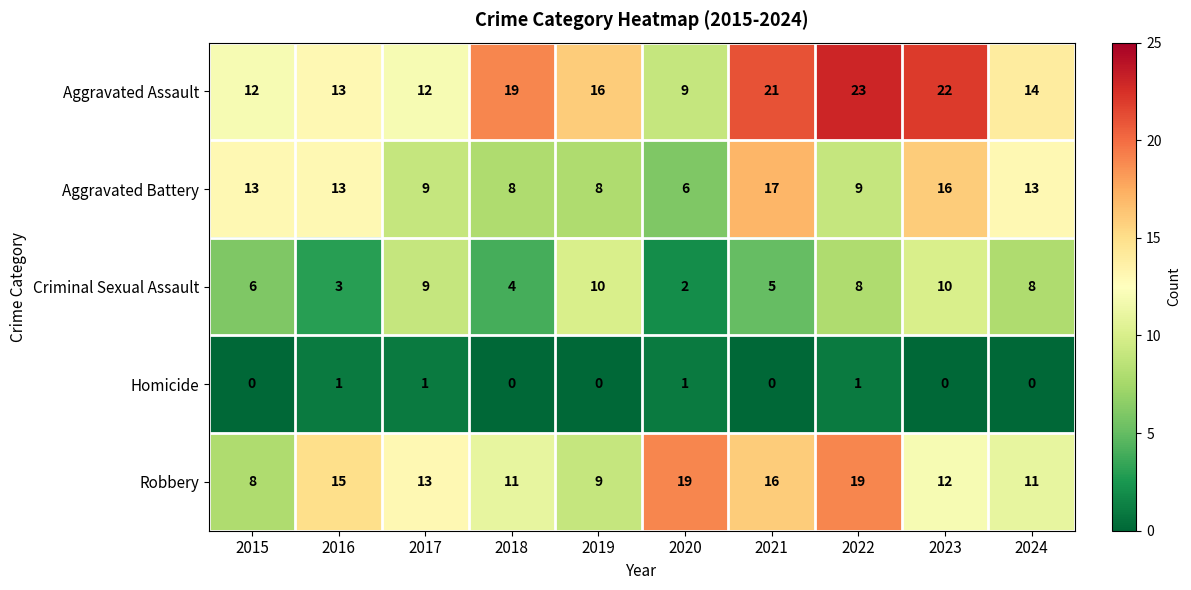

What is the greatest value displayed?

23